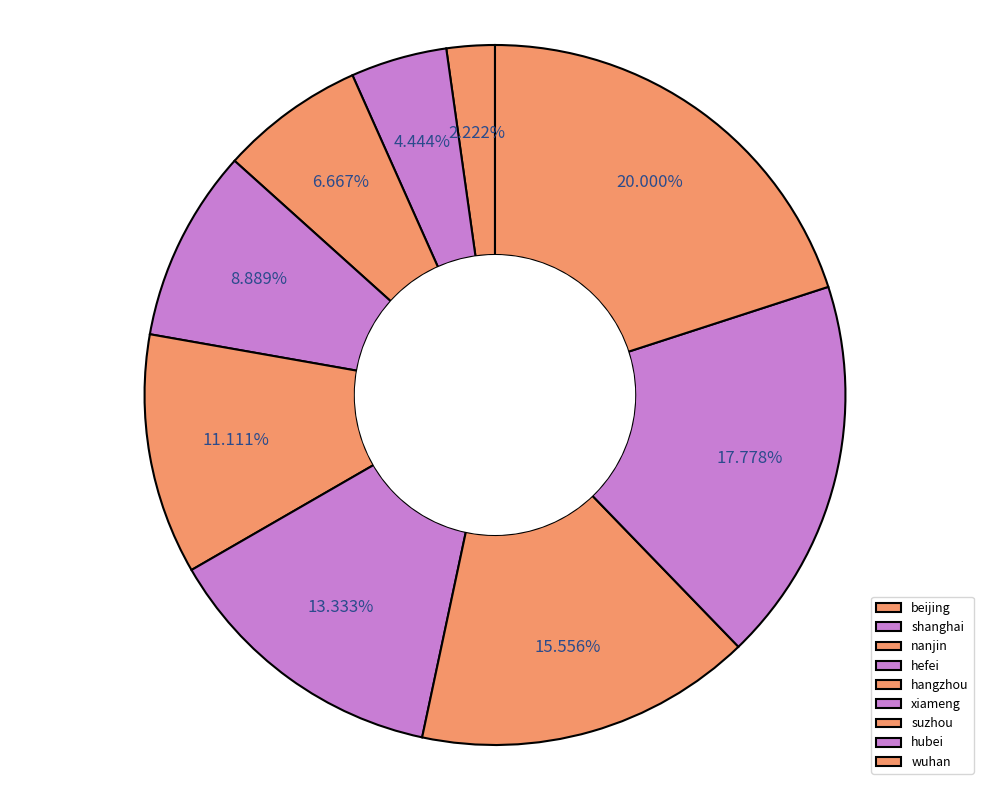

Is it true that beijing is 13% of the pie?

False